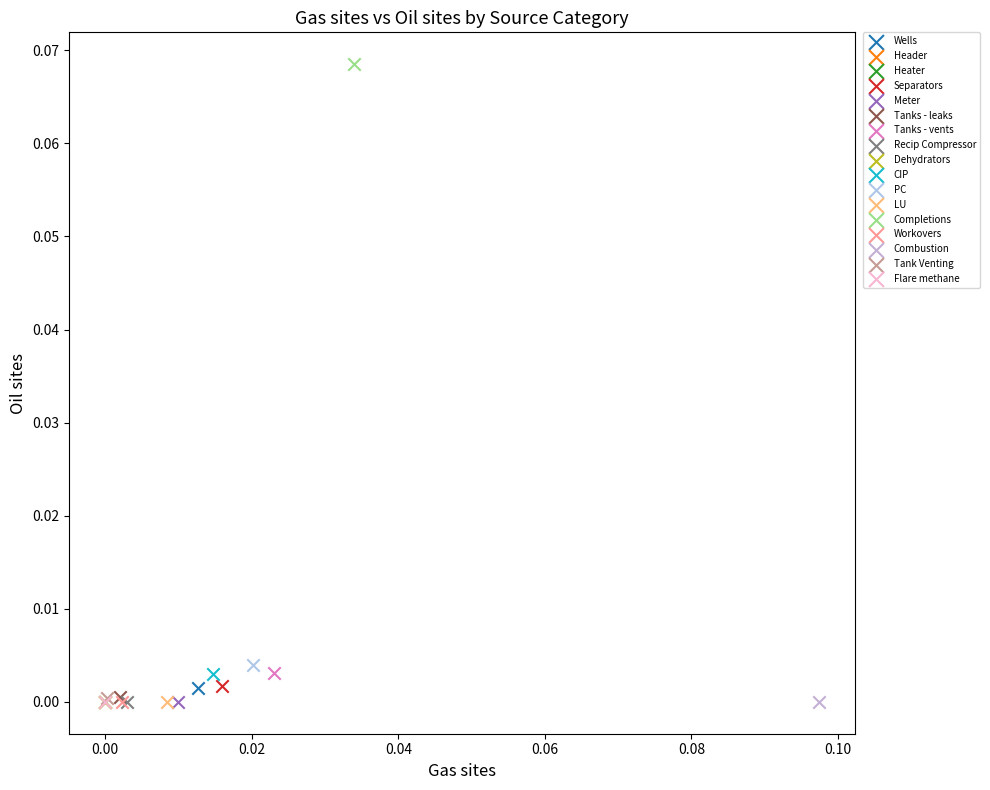

What are all the series names shown in the legend?

Wells, Header, Heater, Separators, Meter, Tanks - leaks, Tanks - vents, Recip Compressor, Dehydrators, CIP, PC, LU, Completions, Workovers, Combustion, Tank Venting, Flare methane